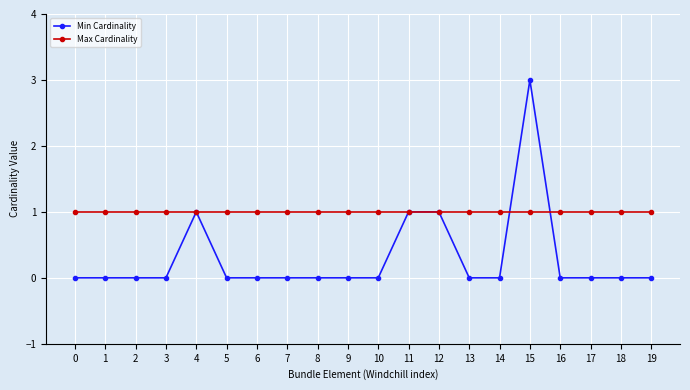

Rank the series by their average value, from lowest to highest.

Min Cardinality, Max Cardinality